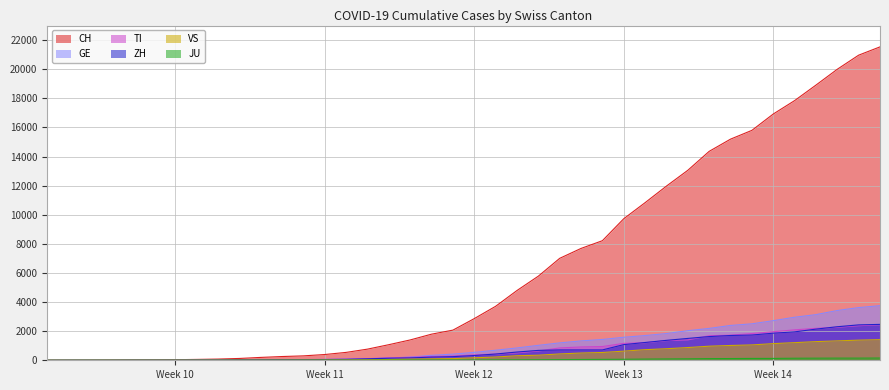

How many data points in CH are above 2864?

19